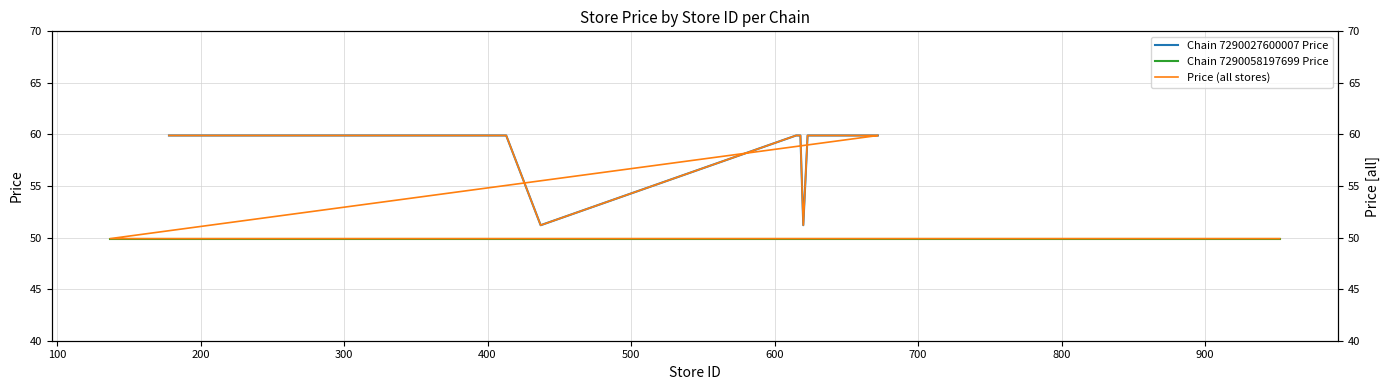

What is the difference between the maximum and minimum values?

10.0